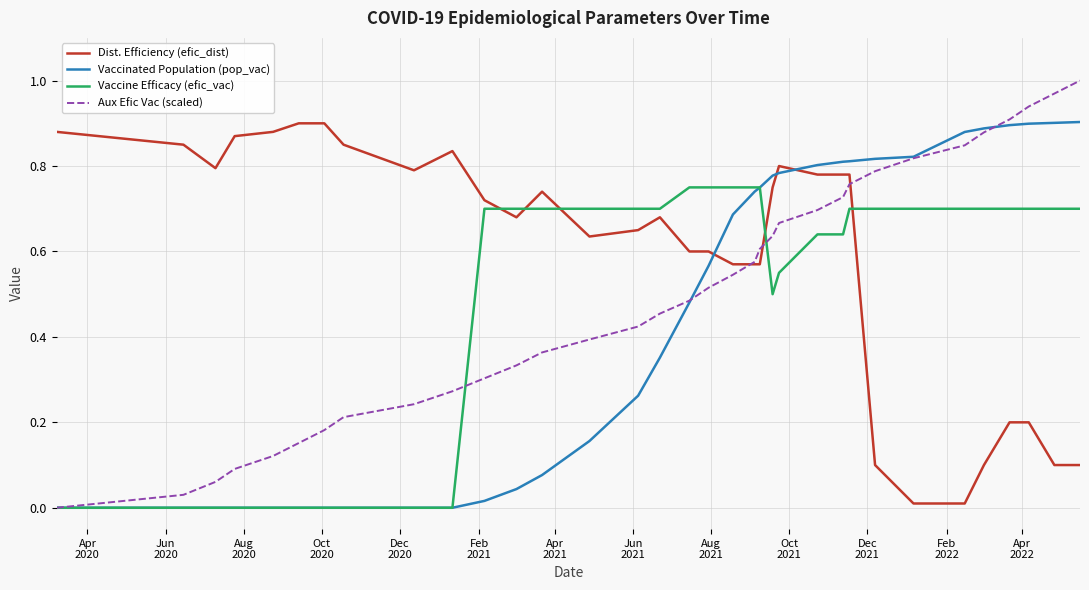

Which series has the widest spread of values?

Aux Efic Vac (scaled)